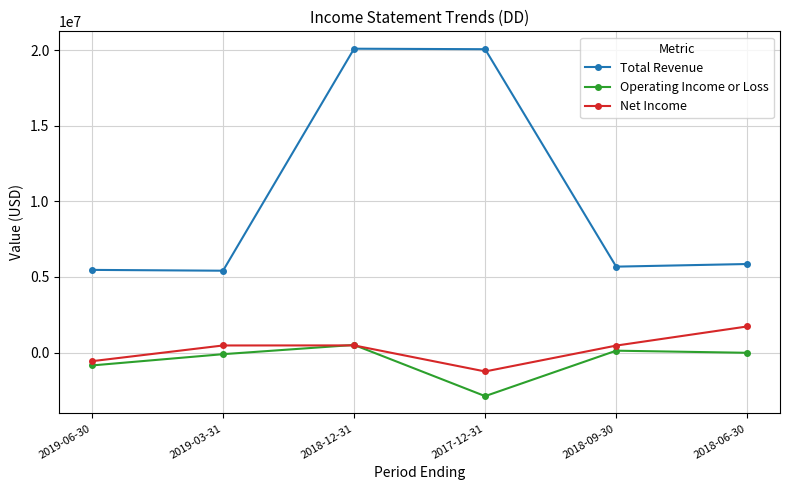

At which category is the sum across all series the highest?

2018-12-31